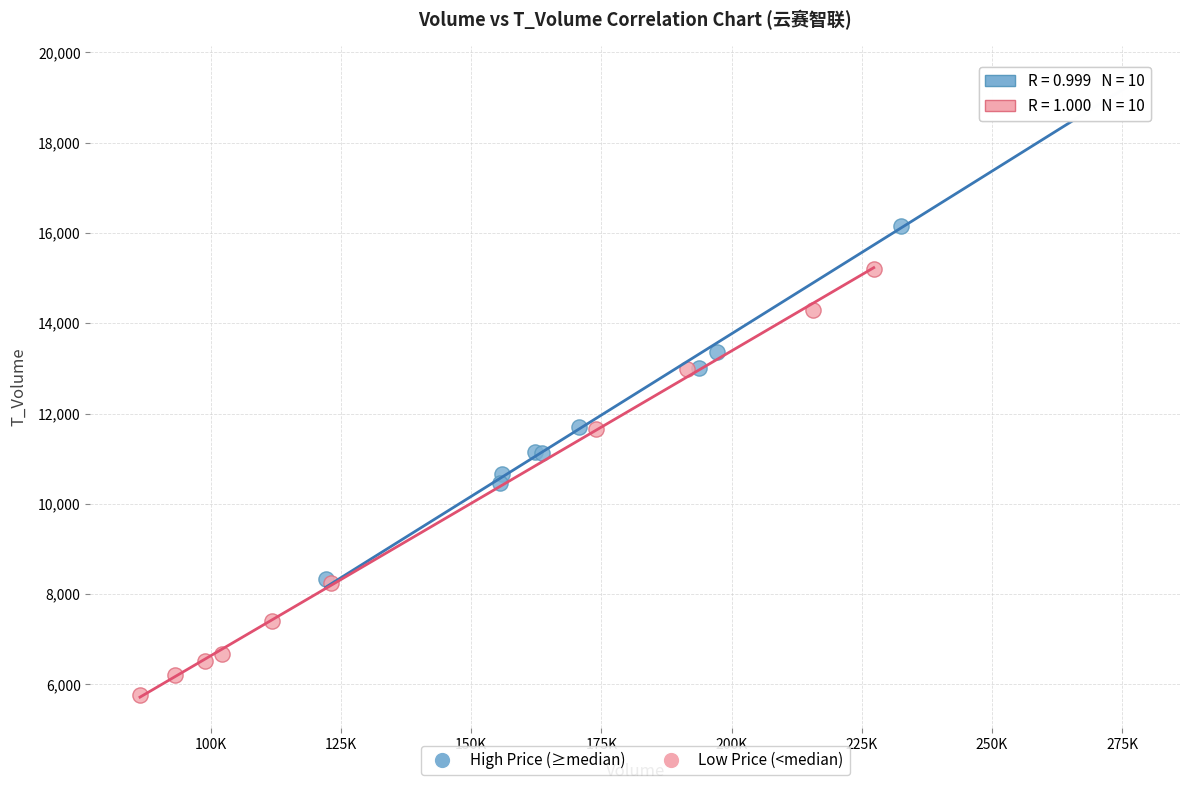

Which series has the largest Y range (max minus min)?

High Price (≥median)